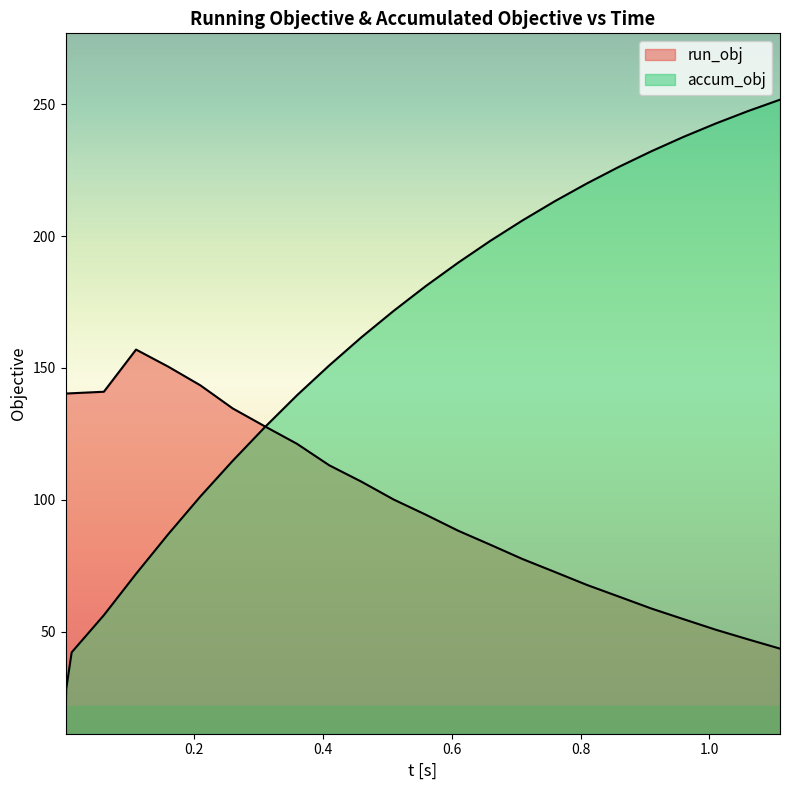

What is the total value across all series at 1.1096250252783517?

295.2